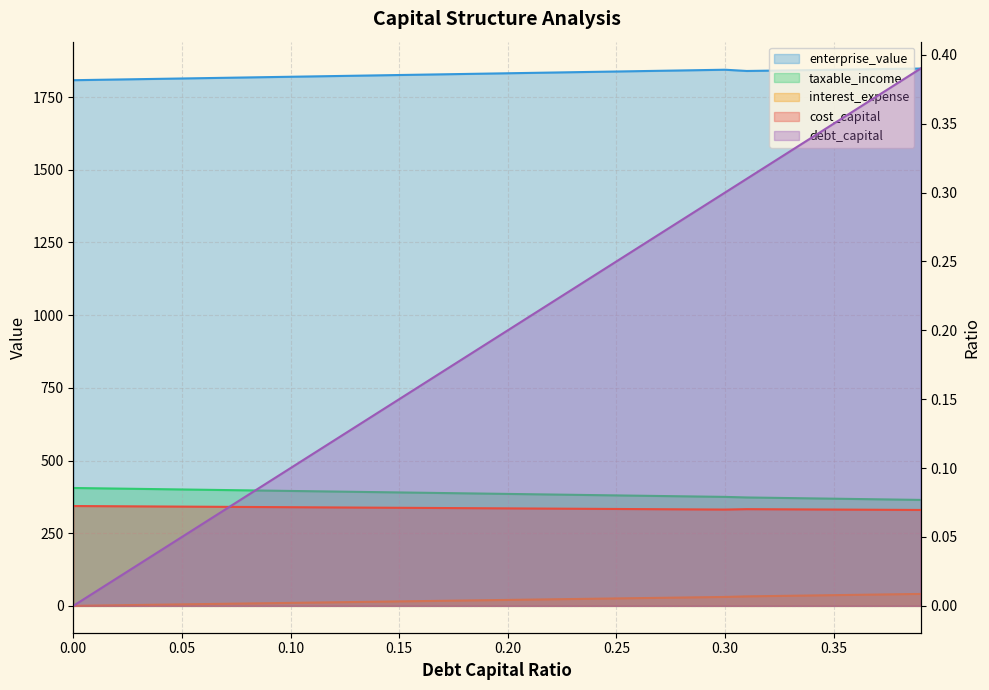

What are all the series names shown in the legend?

debt_capital, cost_capital, enterprise_value, interest_expense, taxable_income